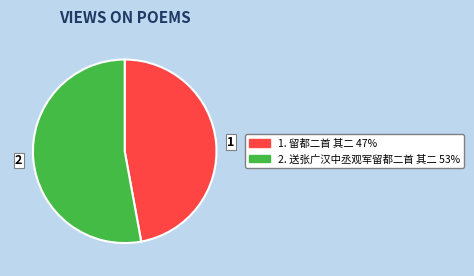

Is there a majority slice in this chart?

Yes